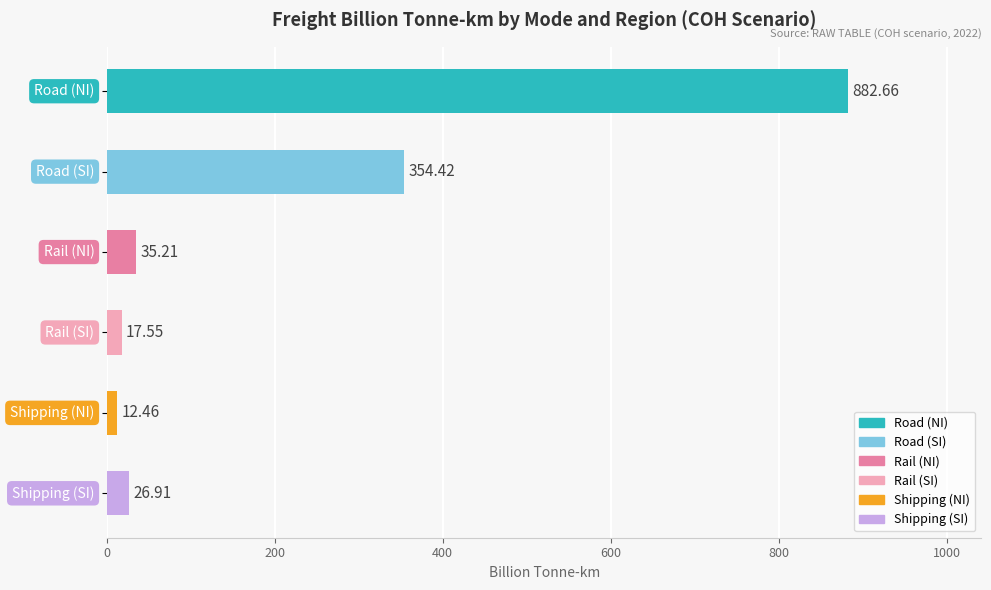

What is the sum of all values?

1329.2